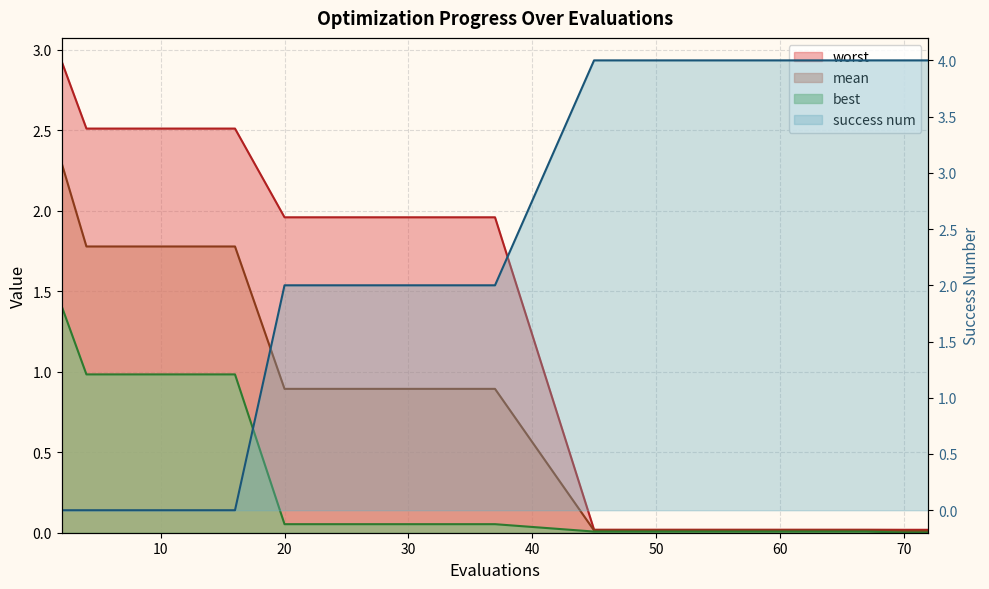

Rank the series by their maximum value, from highest to lowest.

success num, worst, mean, best